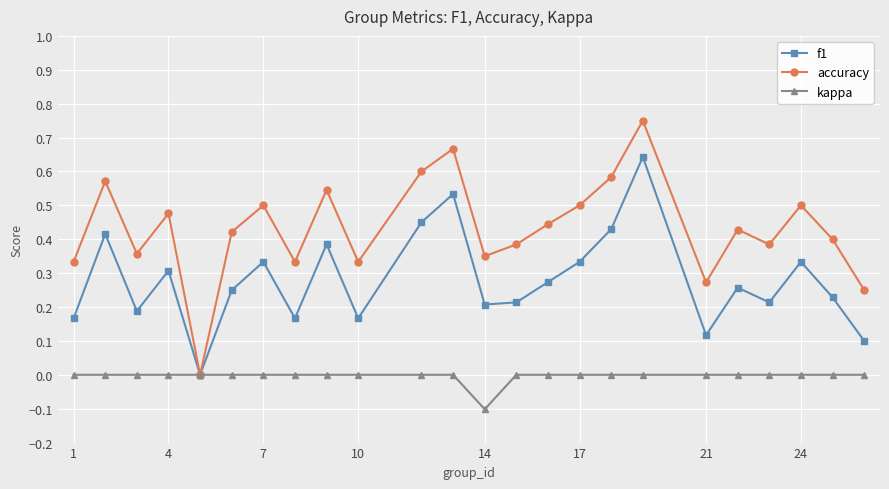

List the series in order of their overall mean, lowest first.

kappa, f1, accuracy